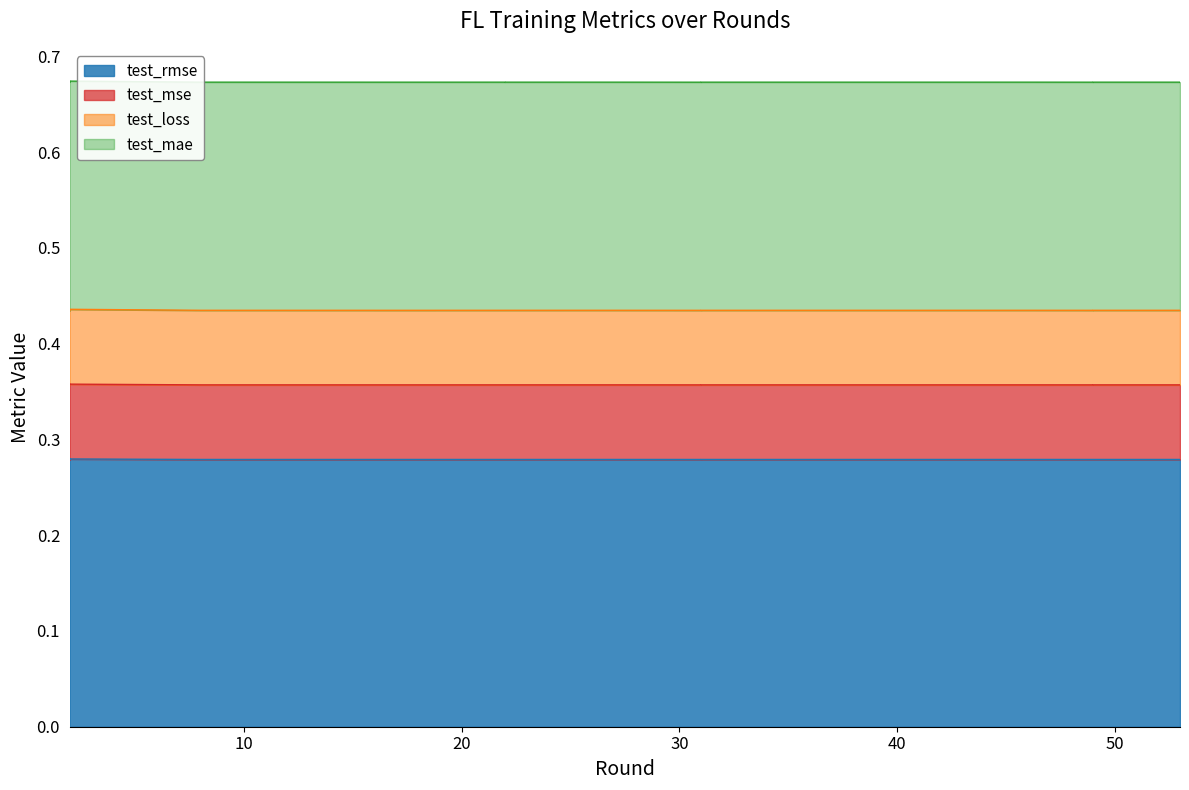

What is the average value of the test_rmse series?

0.3